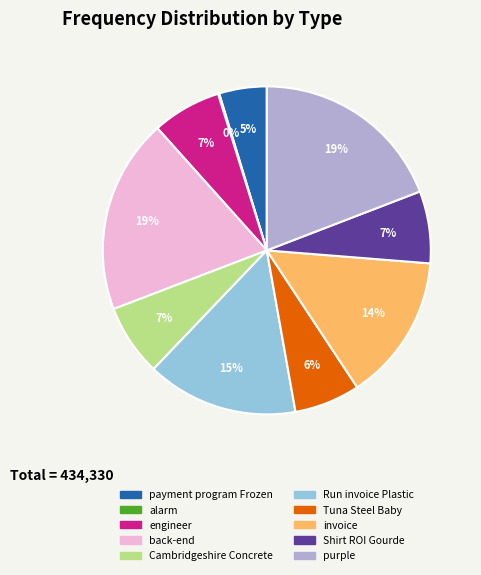

Does any single category account for the majority?

No